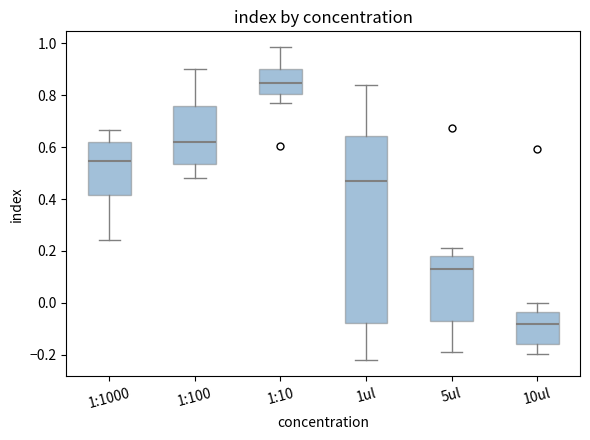

Where does the median line of the box for 1:1000 sit on the y-axis? The values are not printed on the chart, so give them approximately, as read against the axis.

0.54